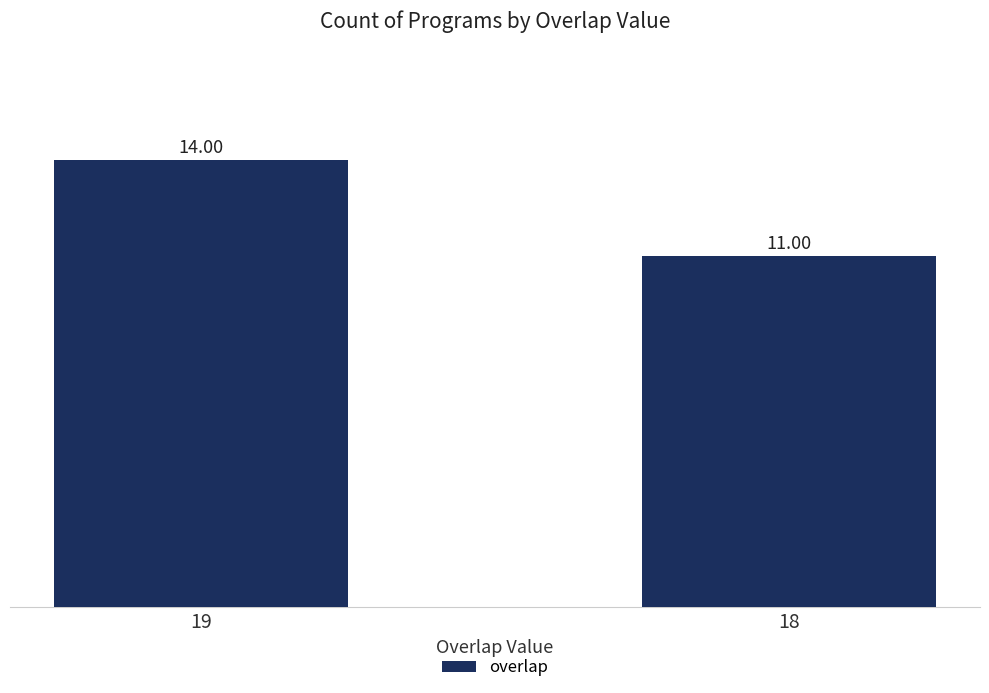

Reading right to left, list all the values displayed in this chart.

18=11	19=14